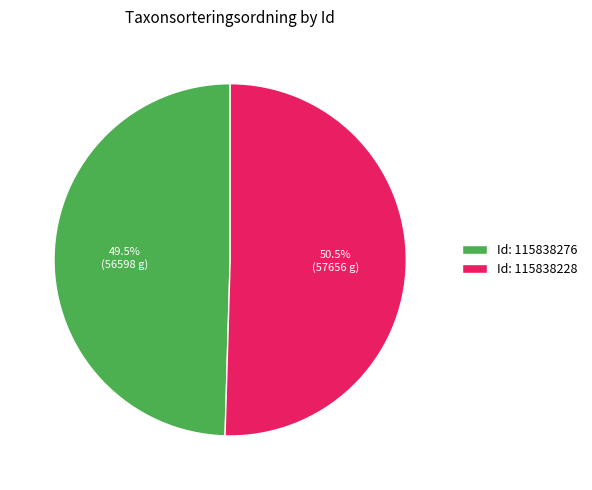

What portion of the pie excludes Id: 115838228?

49.5%